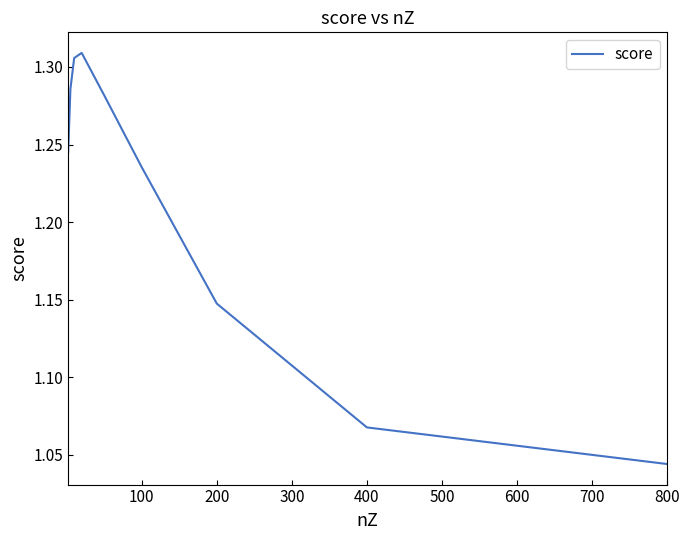

How many distinct data groups are displayed?

1